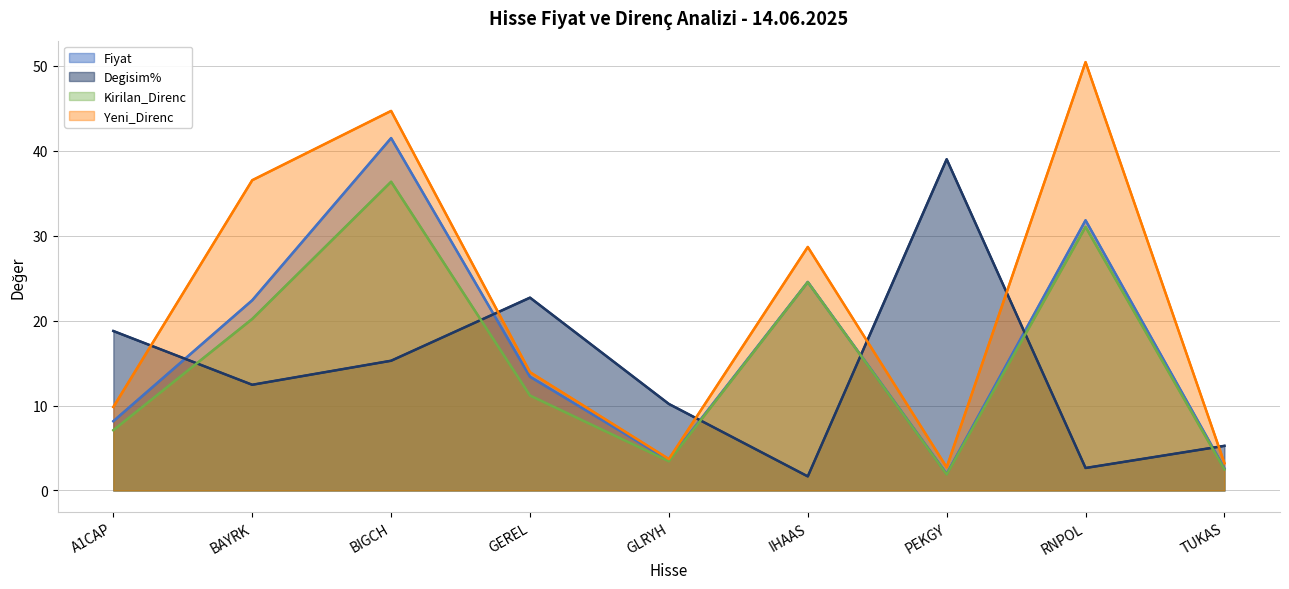

After their last crossing, which series has the higher values: Kirilan_Direnc or Degisim%?

Degisim%